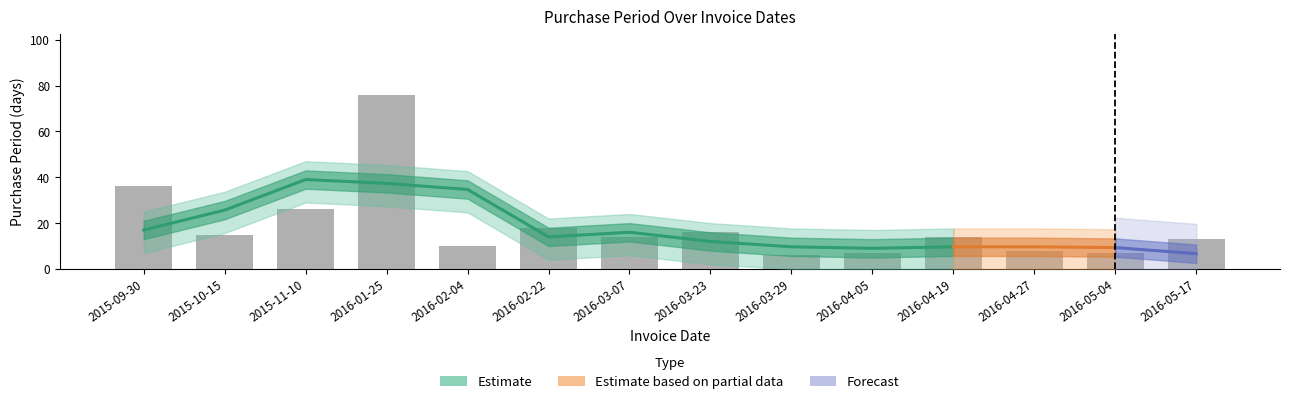

Which category has the highest value across all series?

2016-01-25